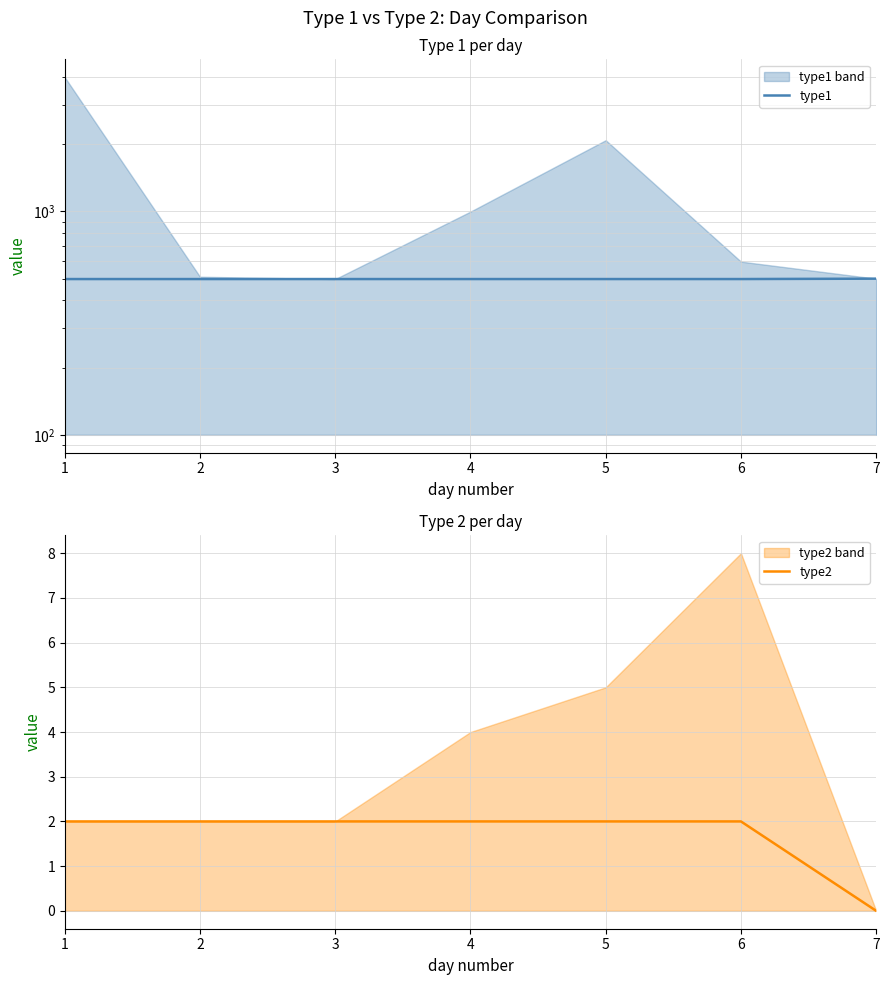

True or false: type2 has more than 2 points higher than both neighbors.

False